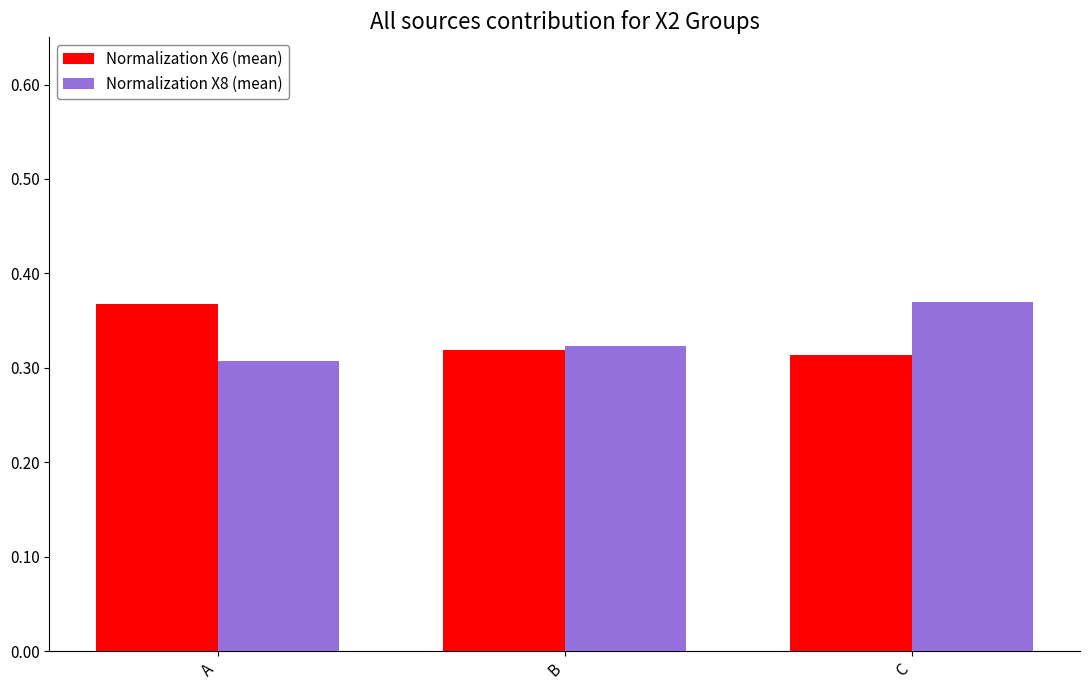

How many bars are there in each group?

2